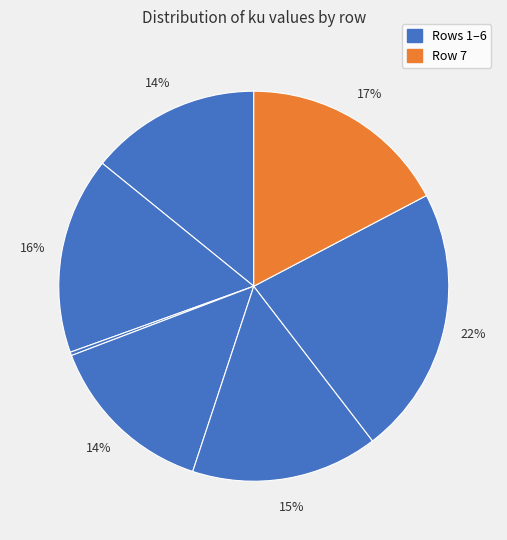

Rank the categories by value from lowest to highest.

3, 1, 4, 5, 2, 7, 6